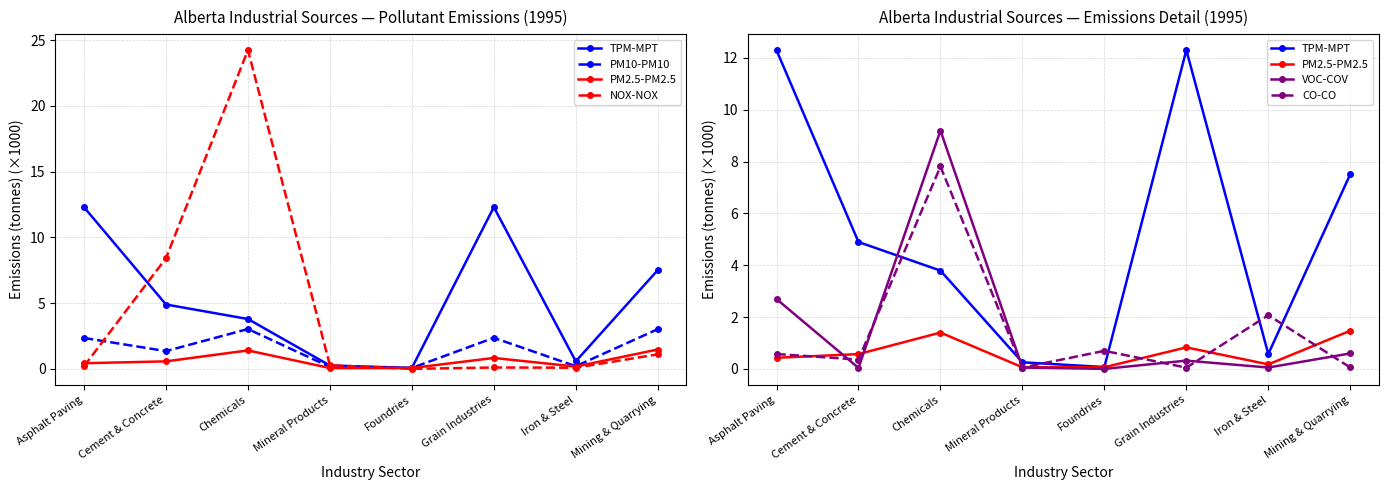

How many interior local valleys does the PM10-PM10 series have?

3